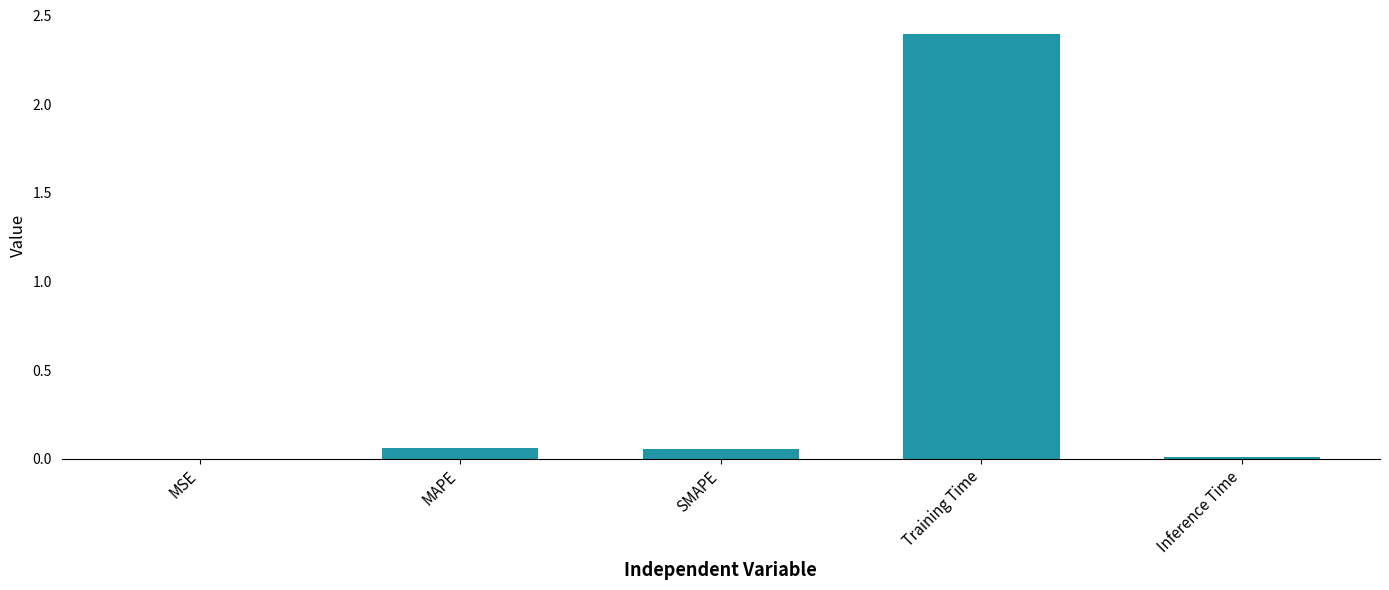

What is the sum of all values?

2.5